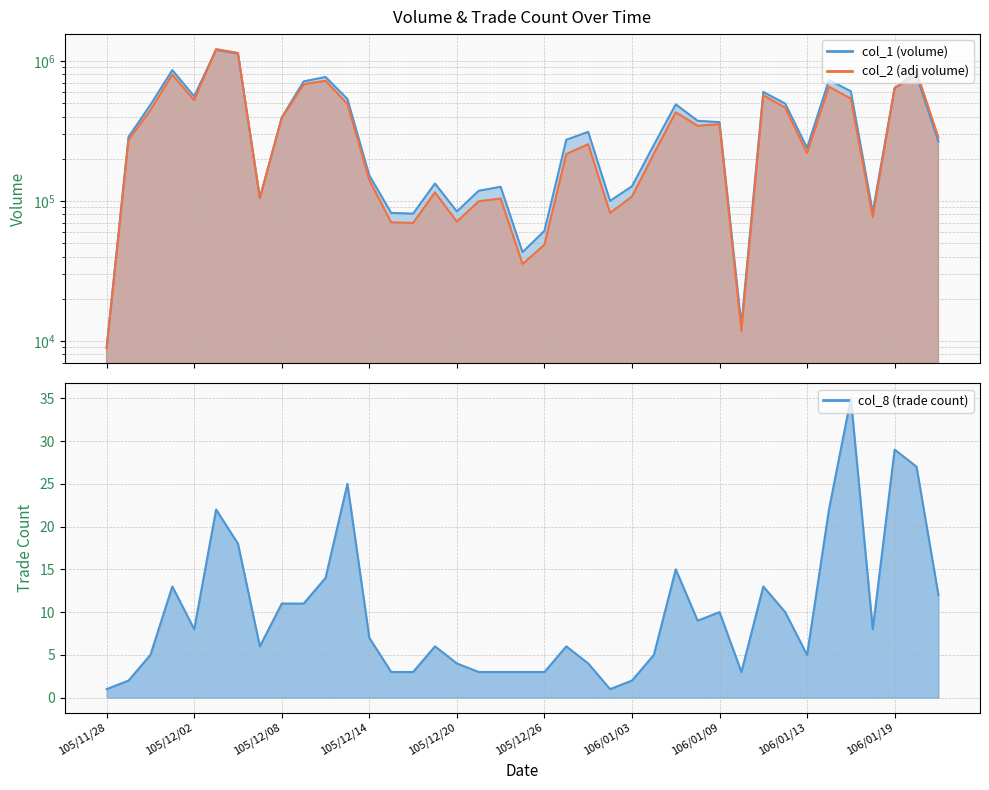

Which series changed the most between 106/01/04 and 106/01/17?

col_1